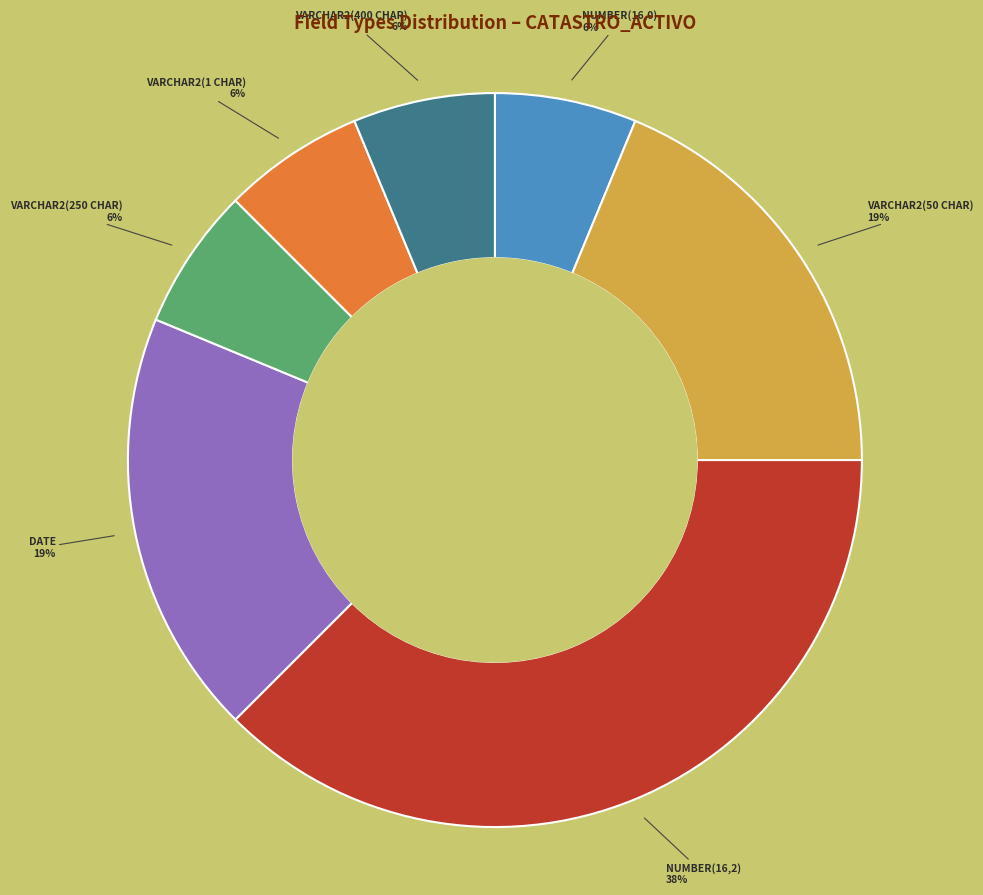

Which slice is the largest?

NUMBER(16,2)